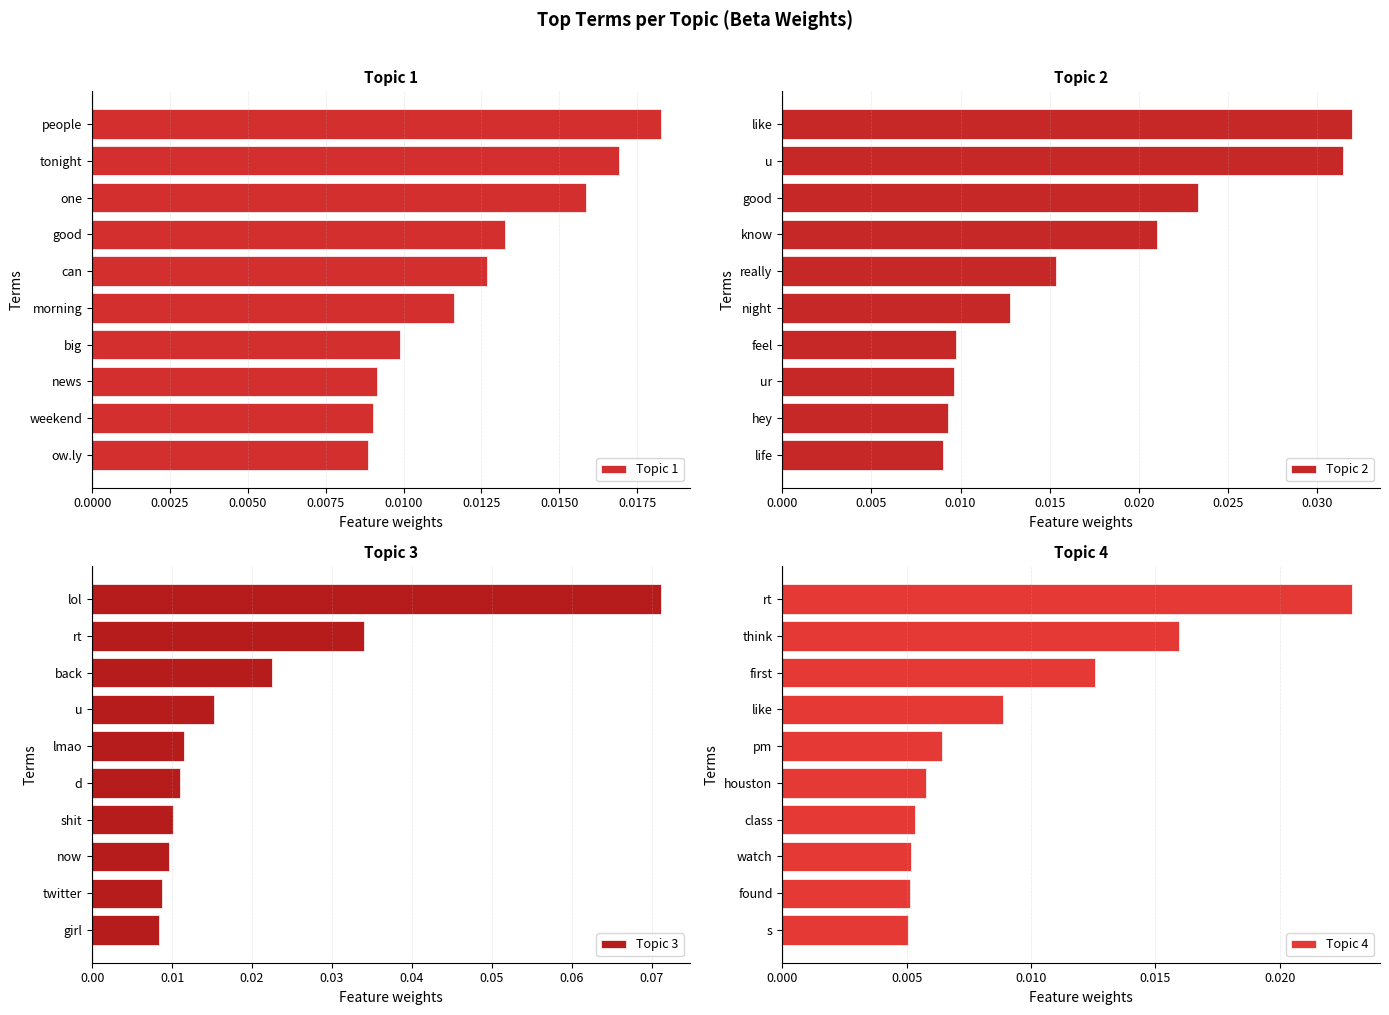

At which label does Topic 1 reach its peak?

people